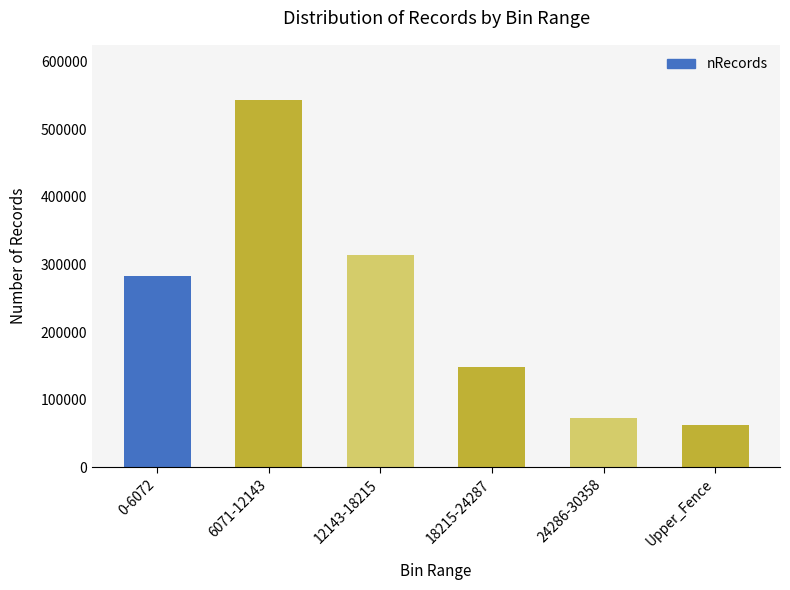

Read the value at 12143-18215, to the nearest 50.

314500